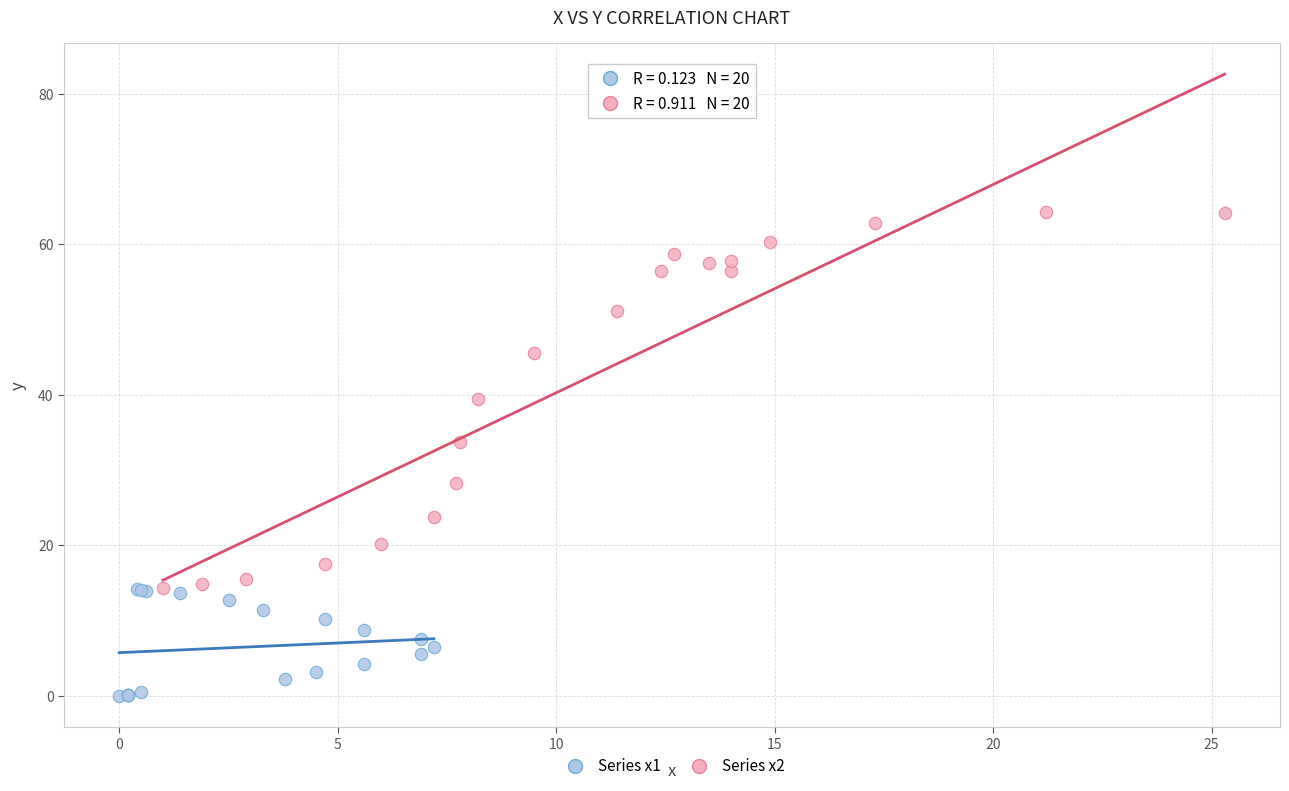

Which series reaches the minimum Y coordinate?

Series x1